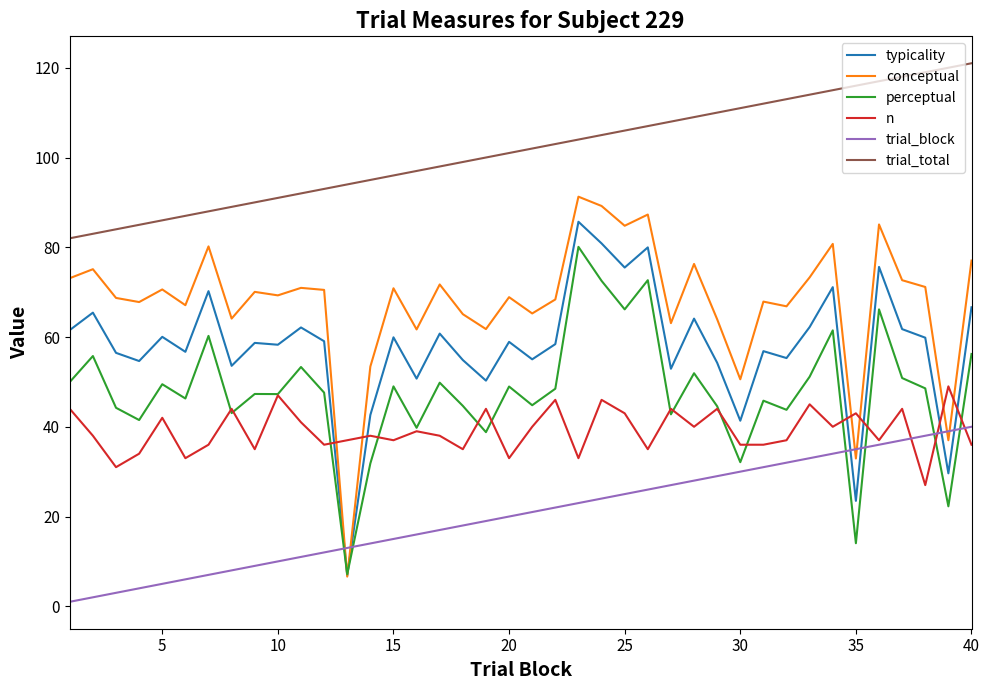

Which series has the largest total across all categories?

trial_total